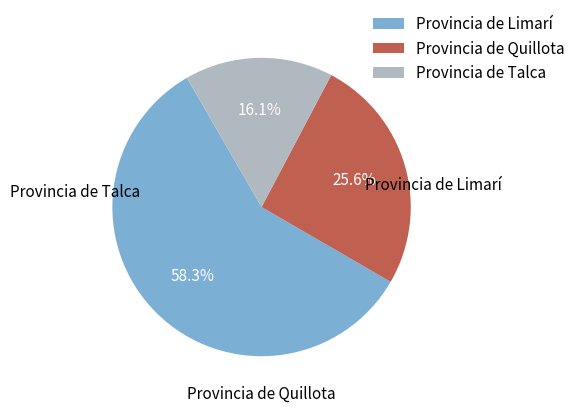

Combined, what portion of the pie is Provincia de Talca and Provincia de Limarí?

74.4%